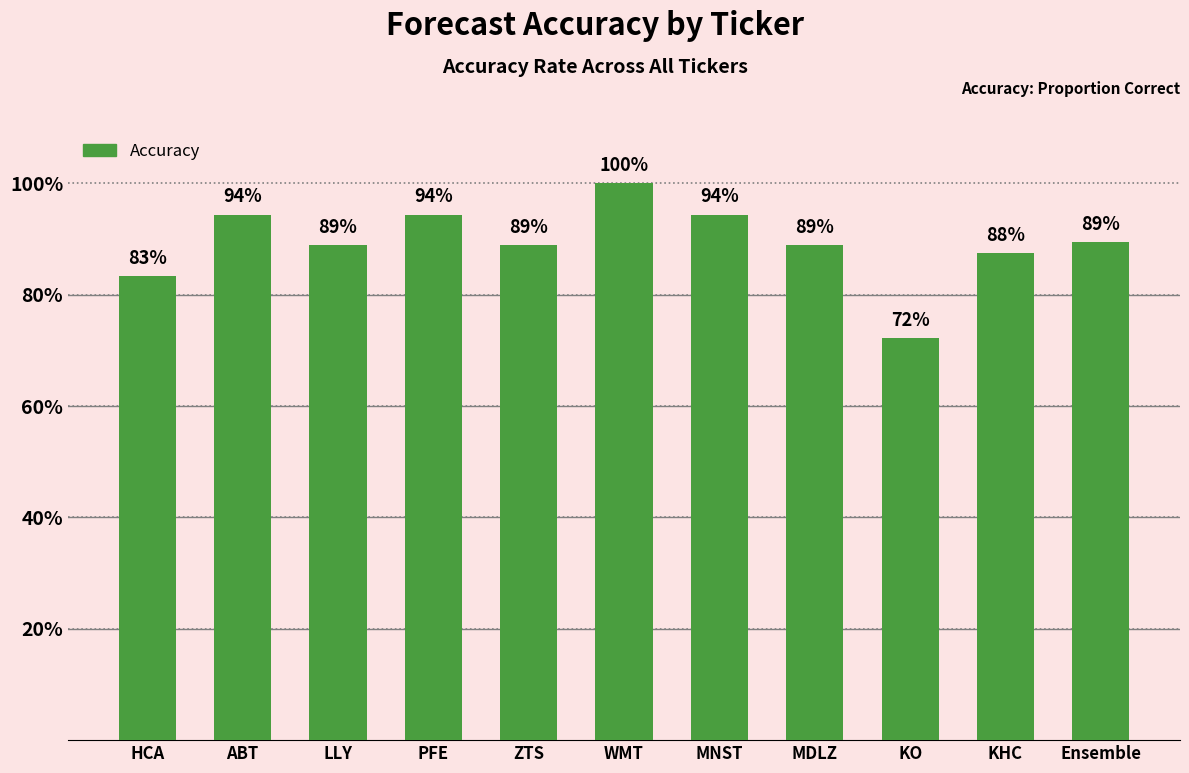

What is the smallest value displayed?

0.7